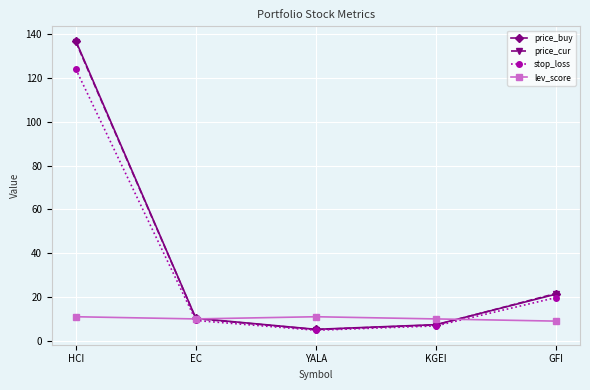

What is the value of the stop_loss point at the 2nd from the left?

9.3